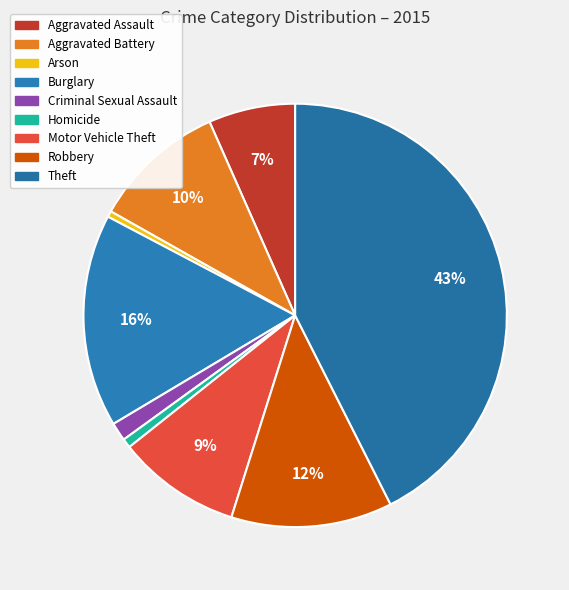

To the nearest percent, what is the difference between the largest and smallest slice percentages?

42%